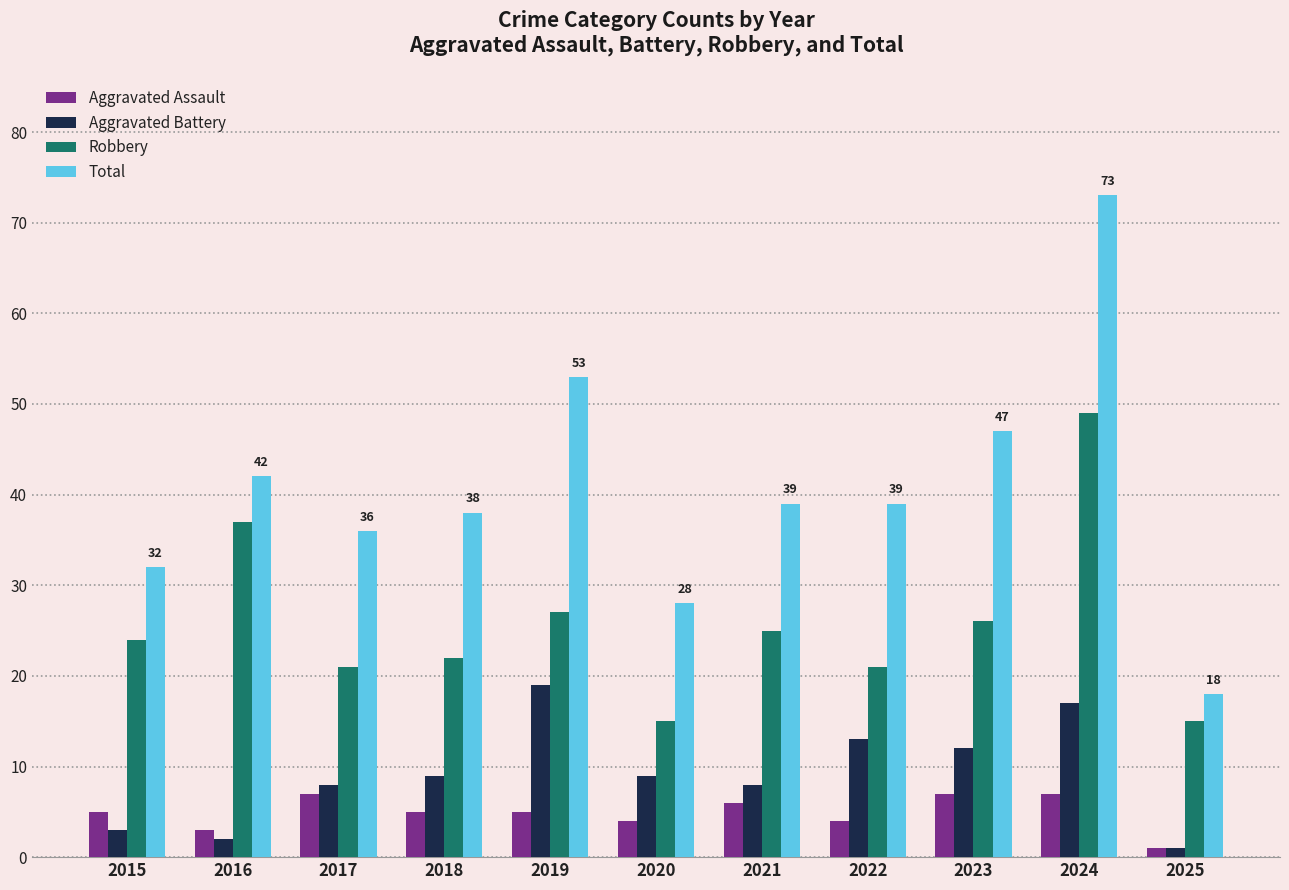

What is the sum of the Aggravated Assault values at 2020 and 2022?

8